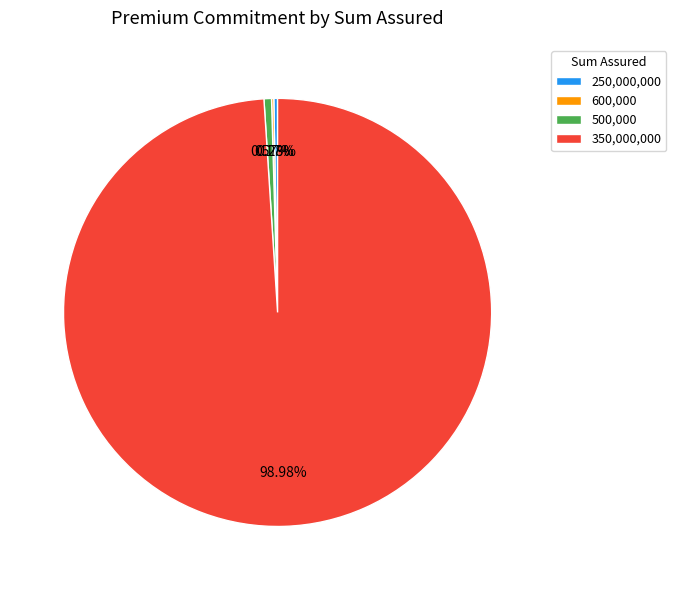

Does 350,000,000 represent more than half of the total?

Yes